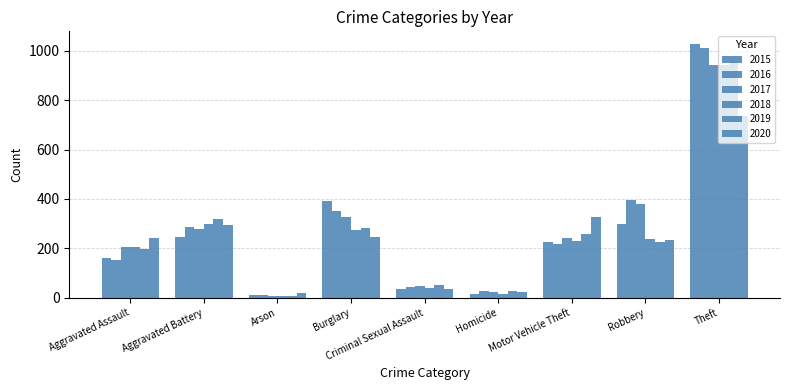

How many values in the 2018 series are below 232?

4